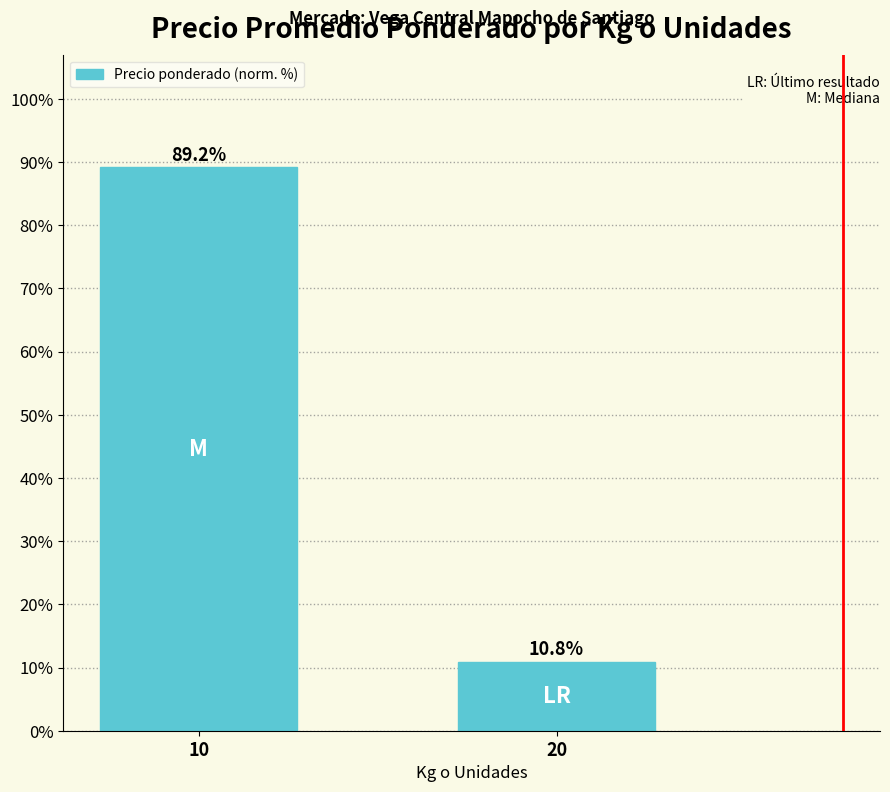

The chart shows a value of 6.3 at 20. True or false?

False